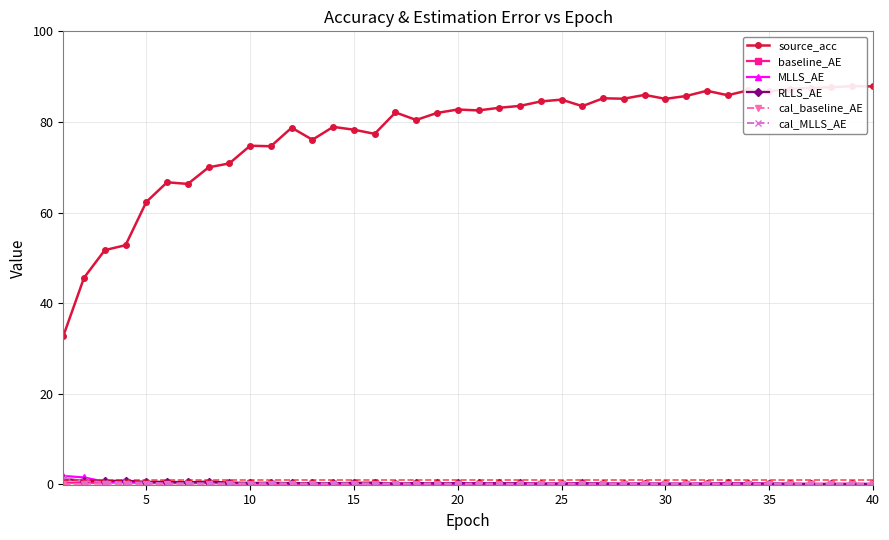

True or false: RLLS_AE has more than 2 interior local peaks.

True